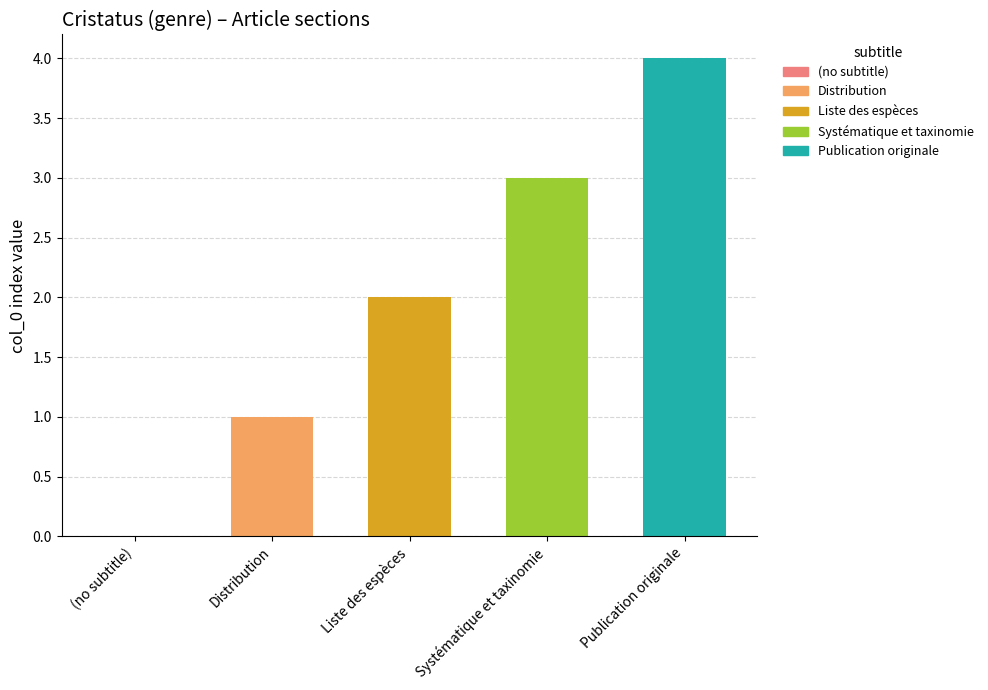

Does the chart contain stacked bars?

No